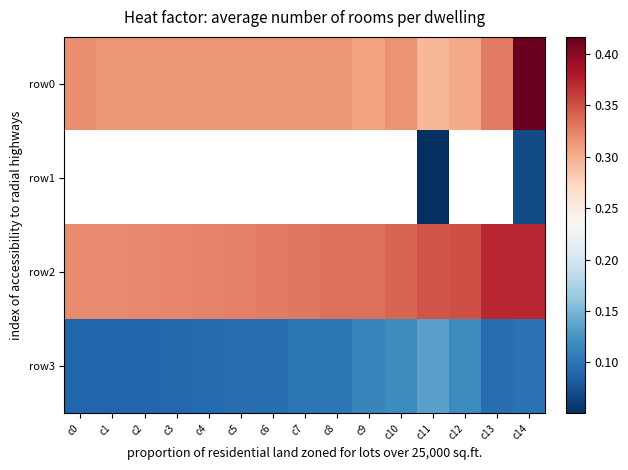

How many positive values does the row1 series have?

2